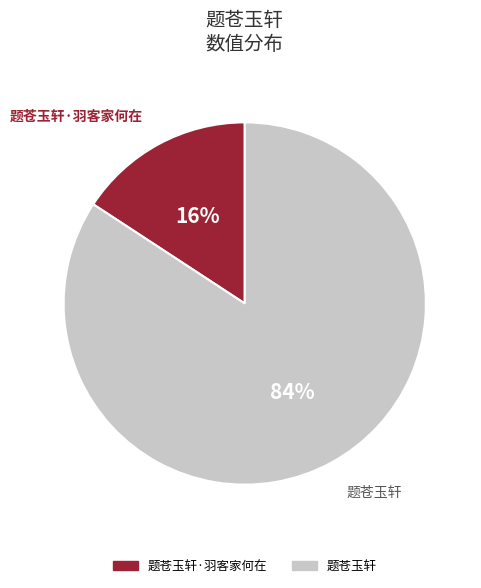

What is the majority slice?

题苍玉轩